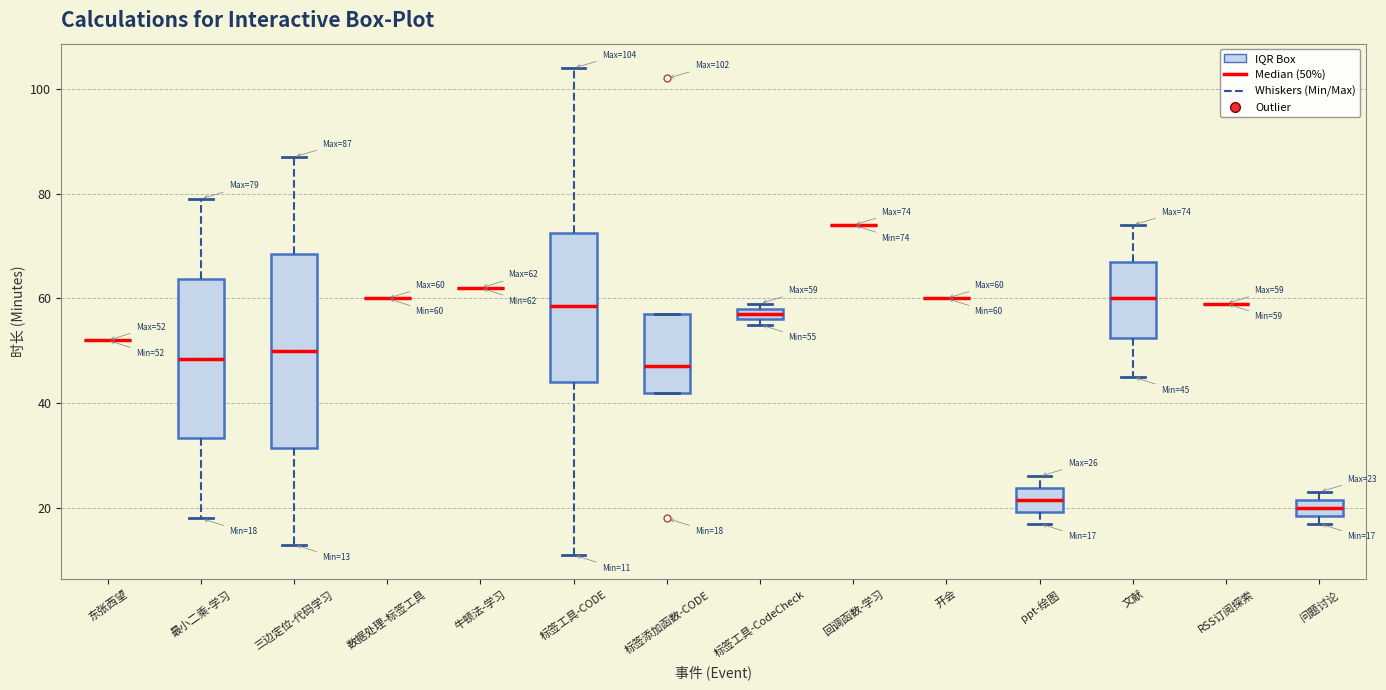

Comparing the boxes themselves (not the whiskers), which one is the tallest?

三边定位-代码学习